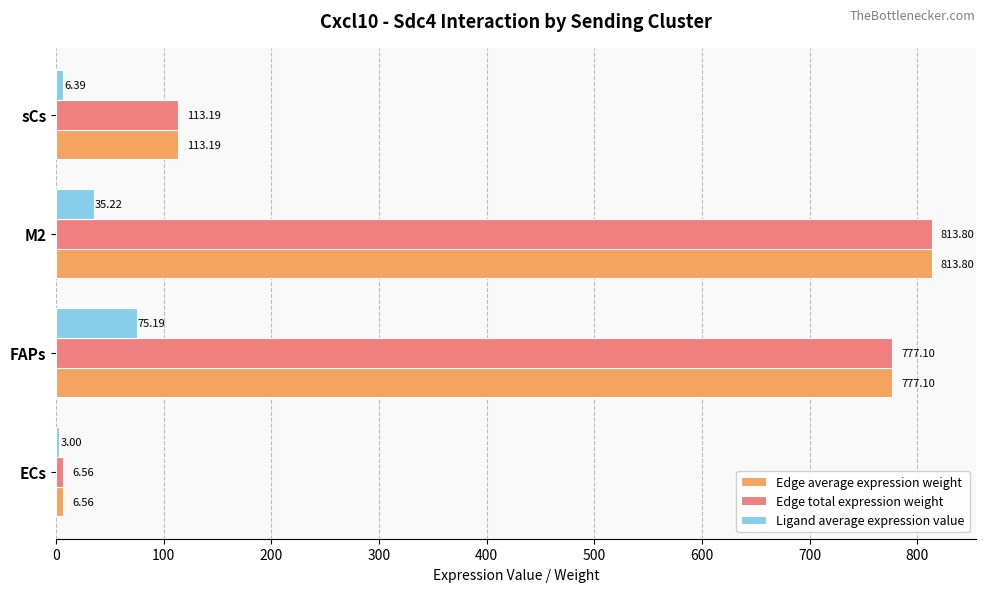

Where is Edge total expression weight nearest to the value 410?

sCs